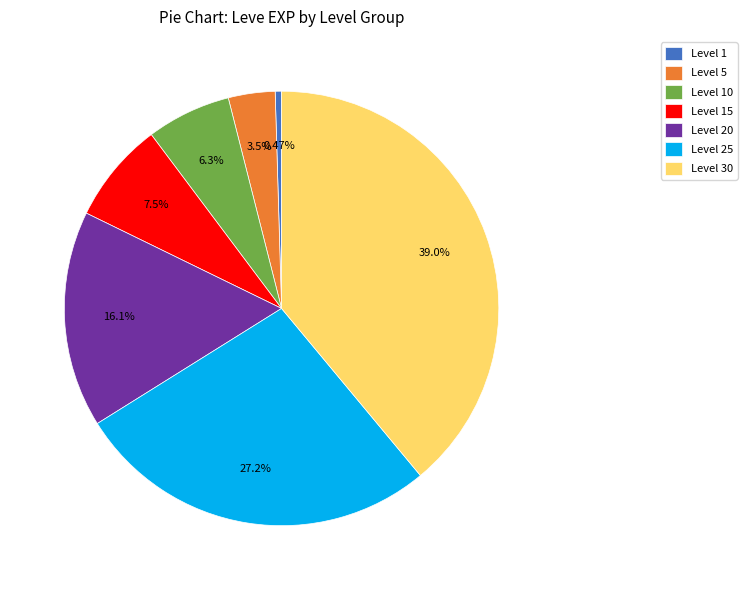

Is Level 30 the majority of the pie?

No